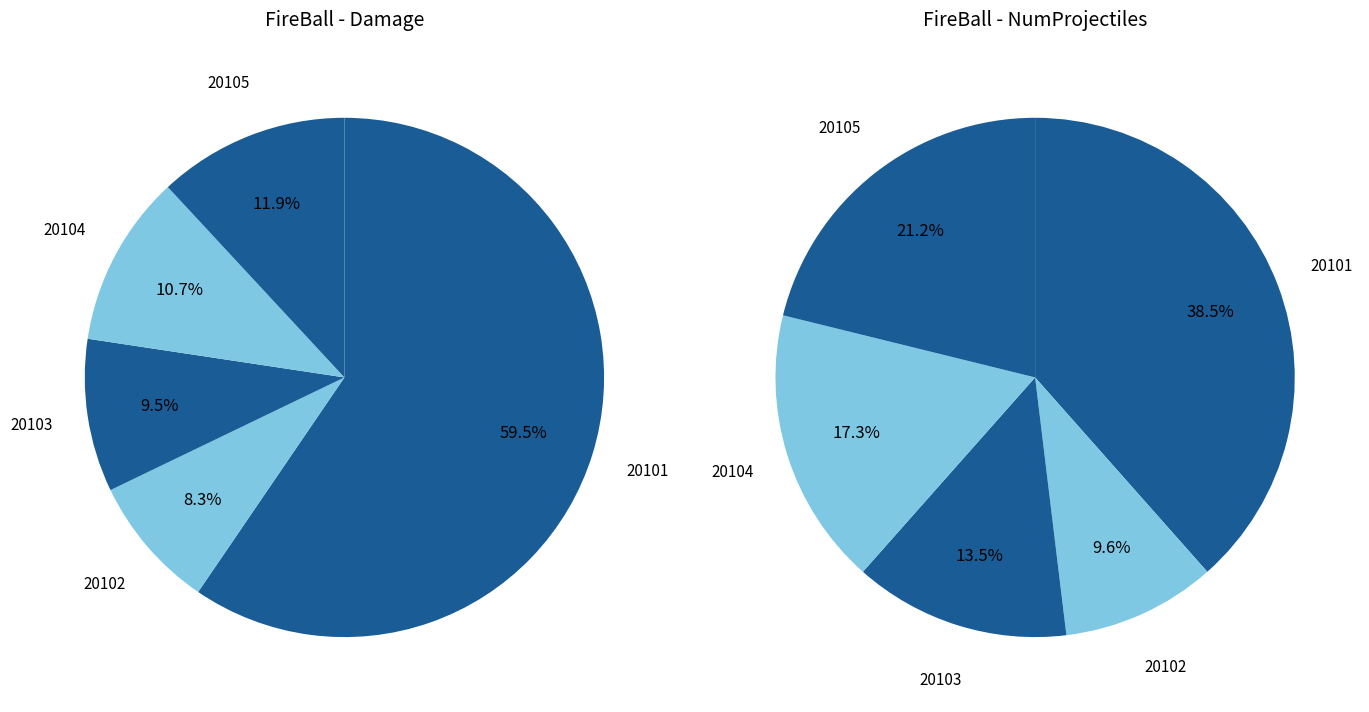

True or false: 20103 accounts for 8% of the total.

False